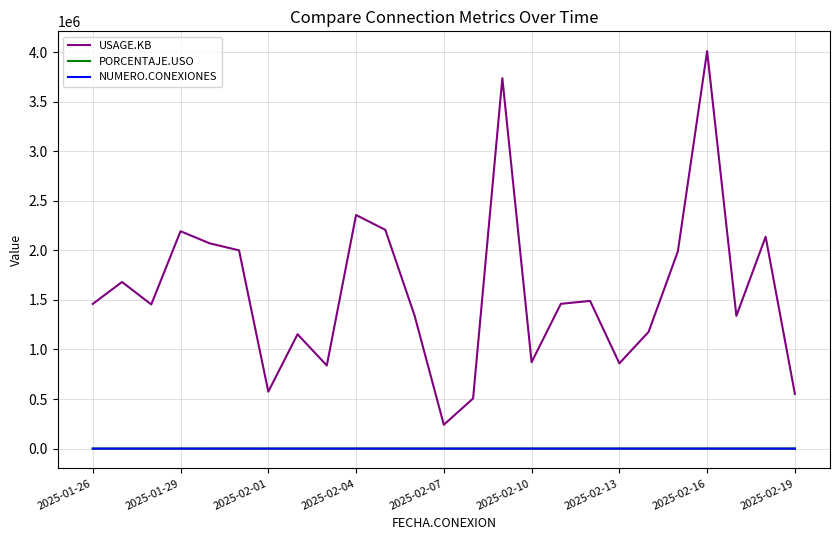

True or false: USAGE.KB and PORCENTAJE.USO intersect in this chart.

False